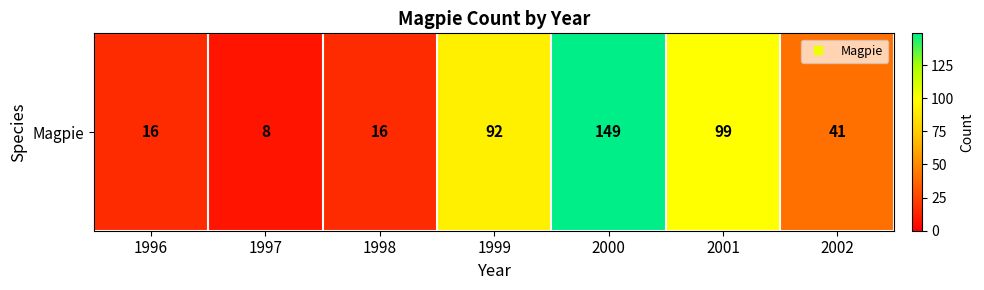

Rank the categories by value from highest to lowest.

2000, 2001, 1999, 2002, 1996, 1998, 1997